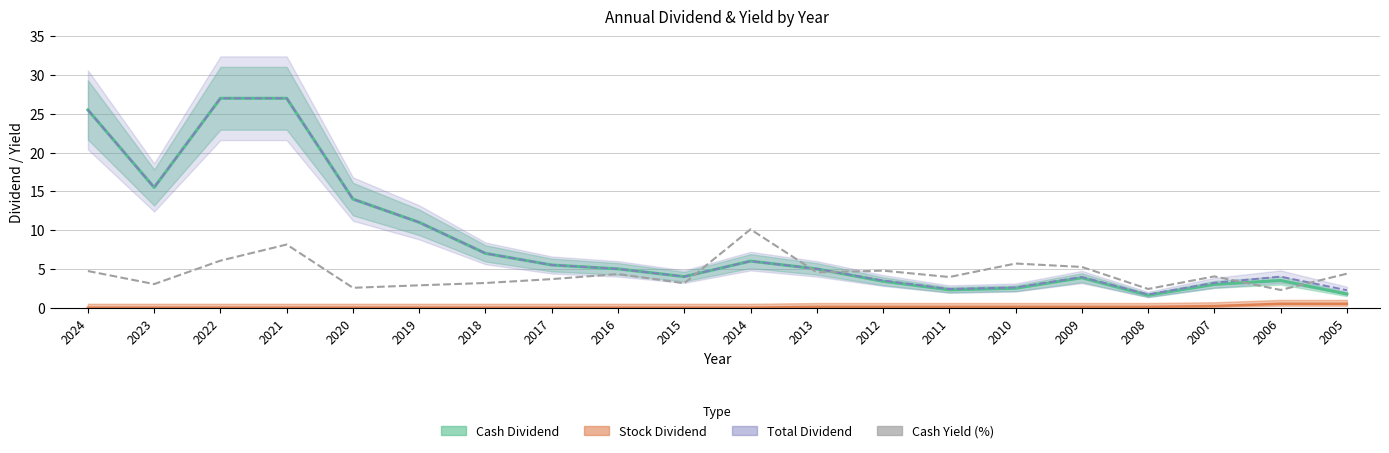

Which has a higher value, 2011 or 2014?

2014